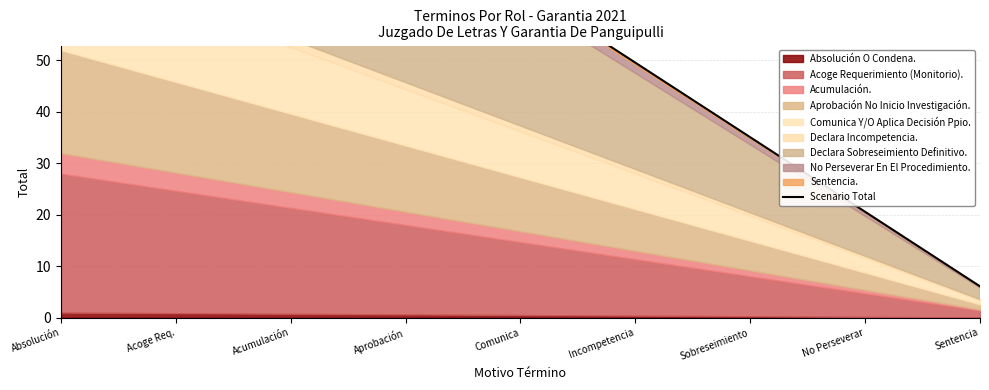

What is the approximate value at Sentencia?

6.1